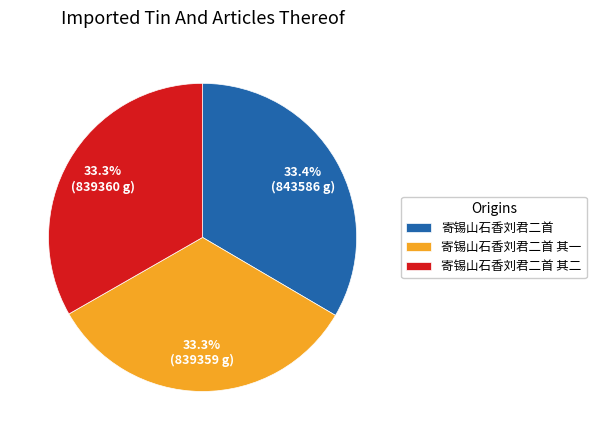

What is the ratio of the value at 寄锡山石香刘君二首 其二 to the value at 寄锡山石香刘君二首?

1.0